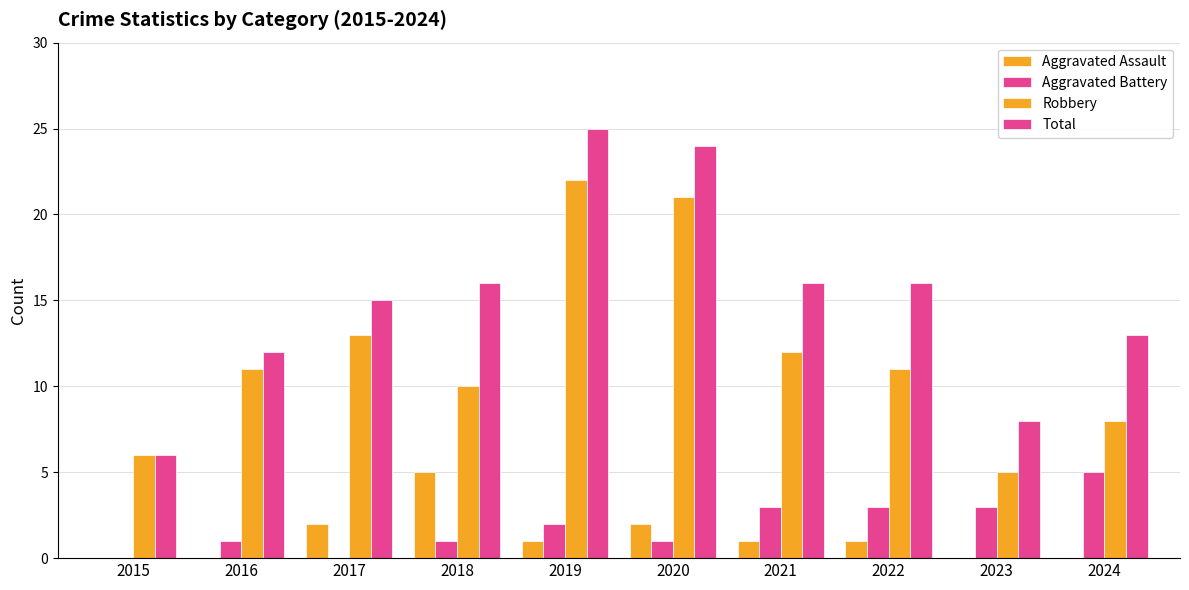

How many categories are shown in the chart?

10